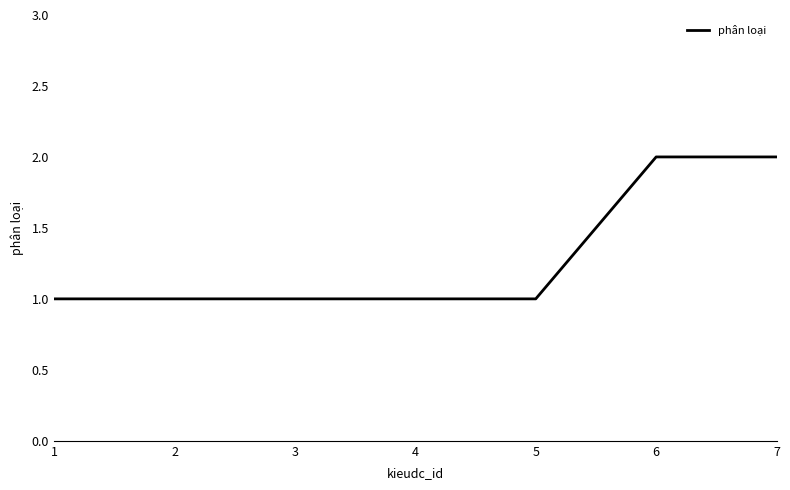

Is it true that the value at 3 is 2?

False